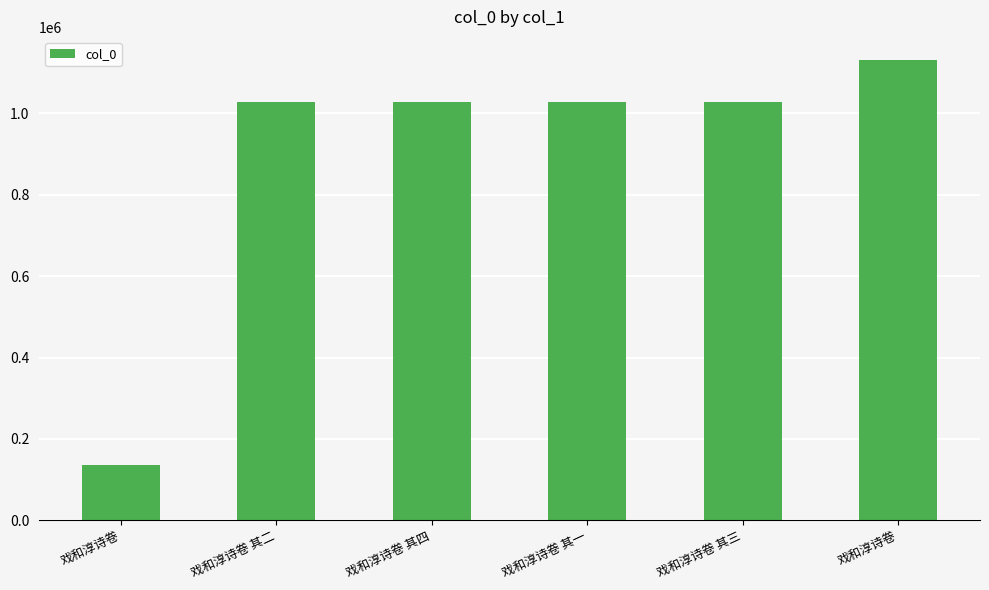

How many categories are shown in the chart?

6